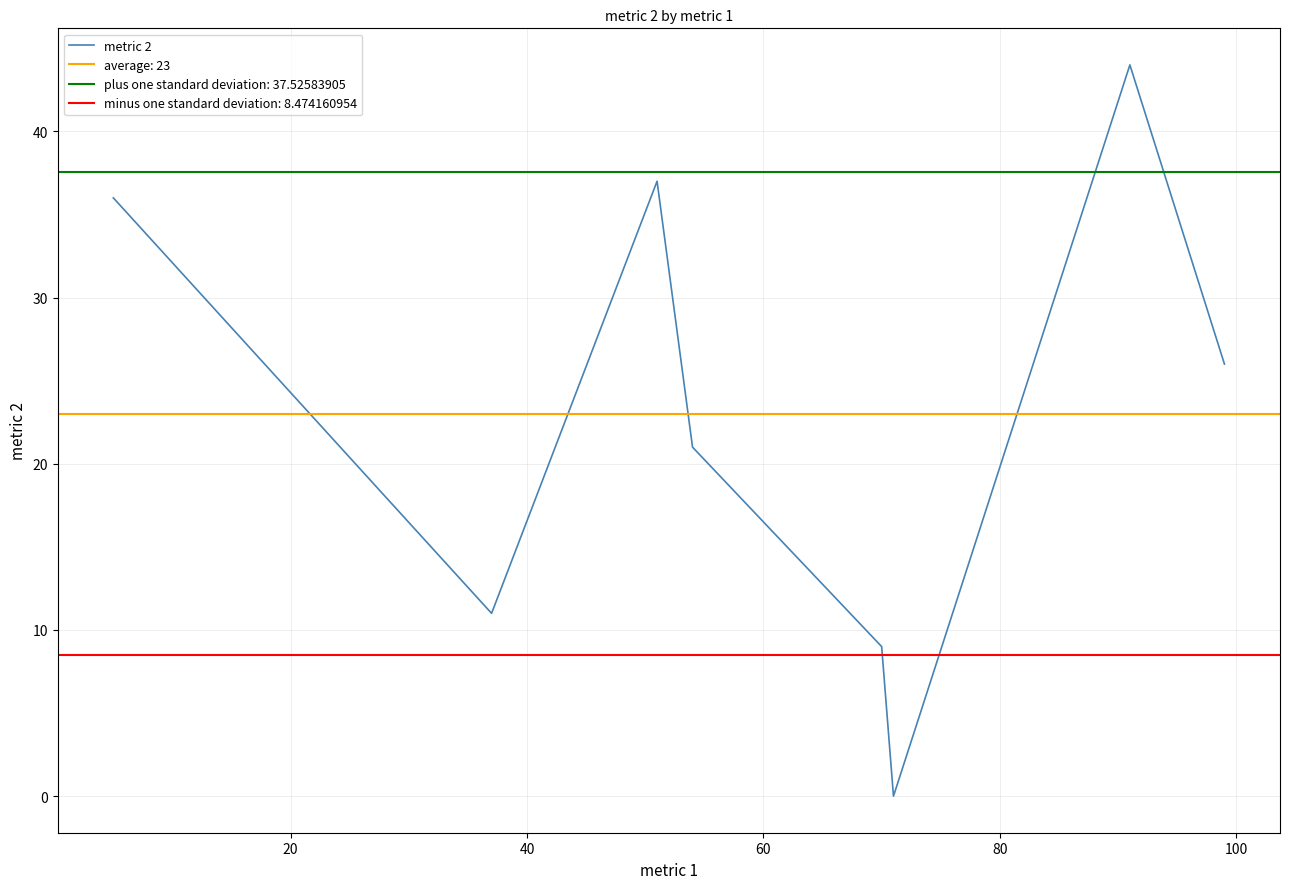

Reading right to left, extract all data points from this chart.

26	44	0	9	21	37	11	36